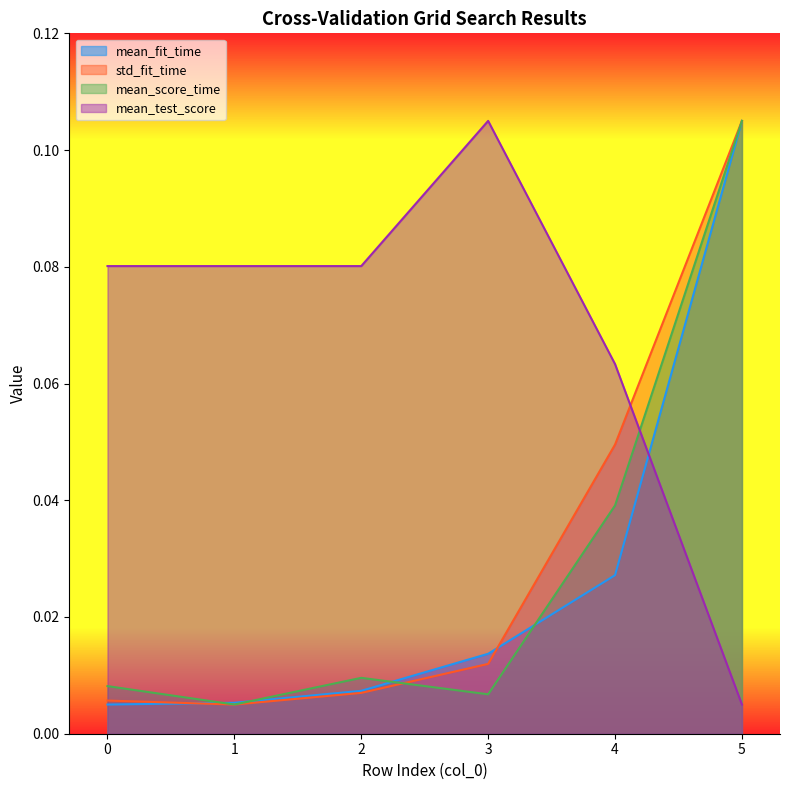

Which has a higher value, 2 or 4?

4